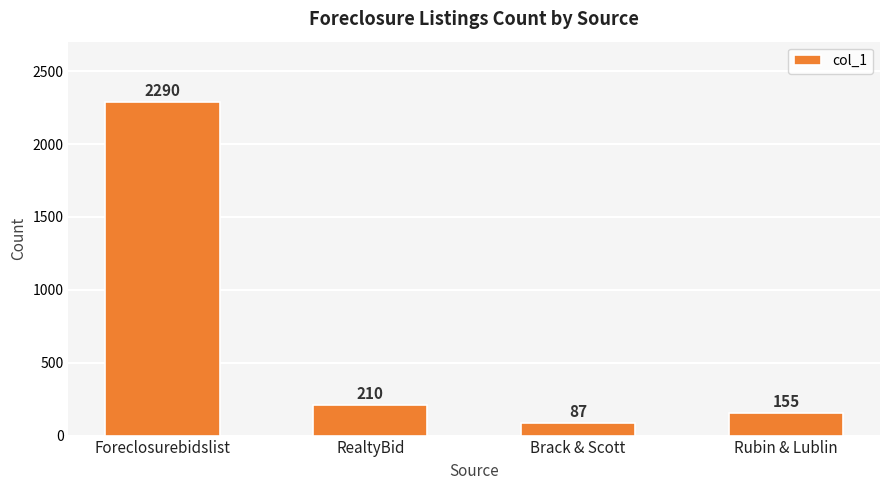

Is it true that the value at RealtyBid is 210?

True